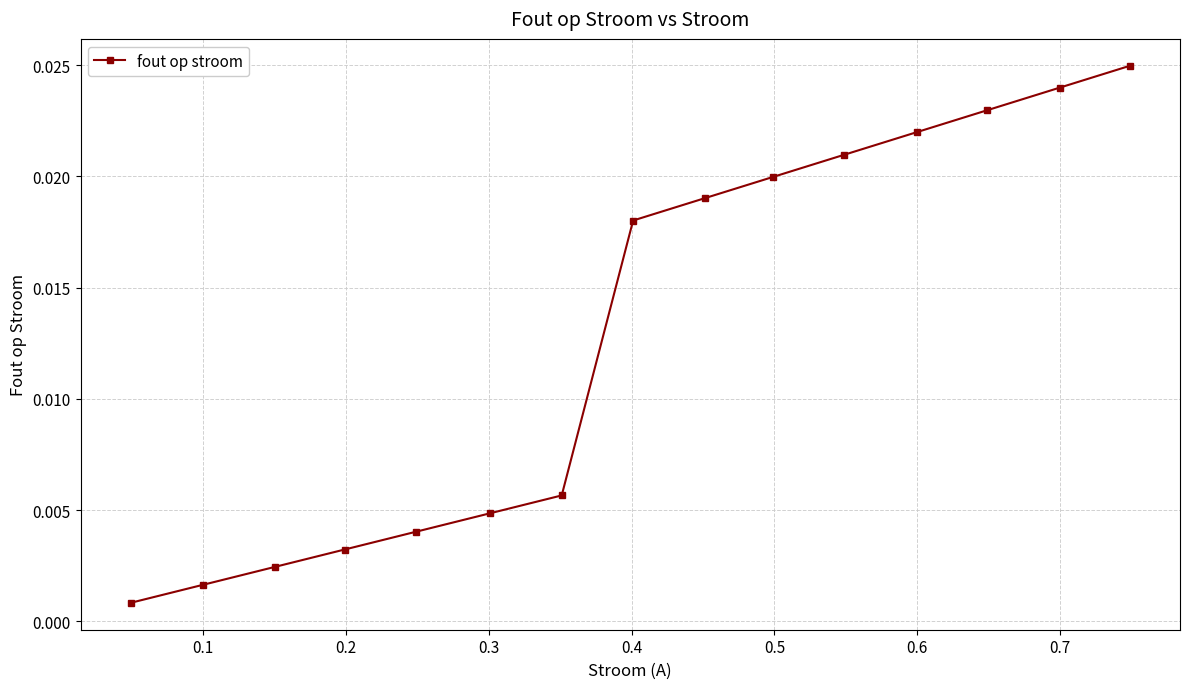

Does the chart display data point markers on the line(s)?

Yes